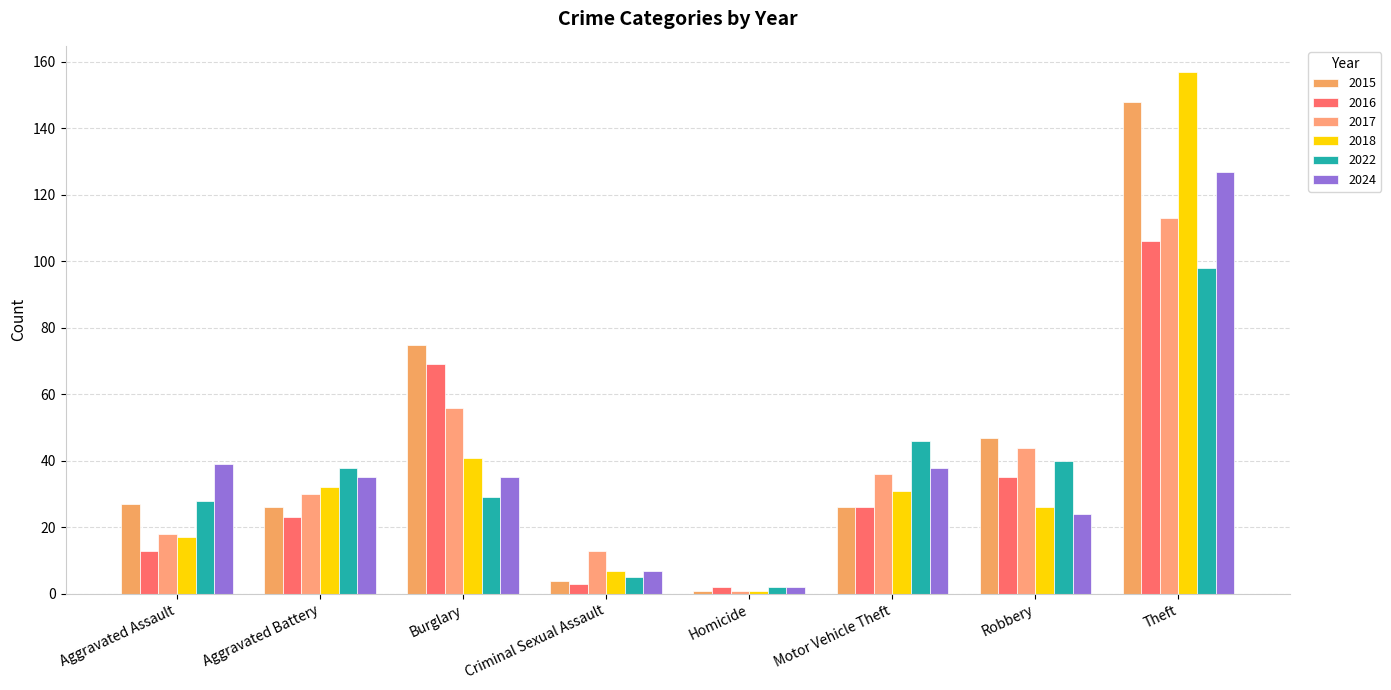

How many bars are there in each group?

6